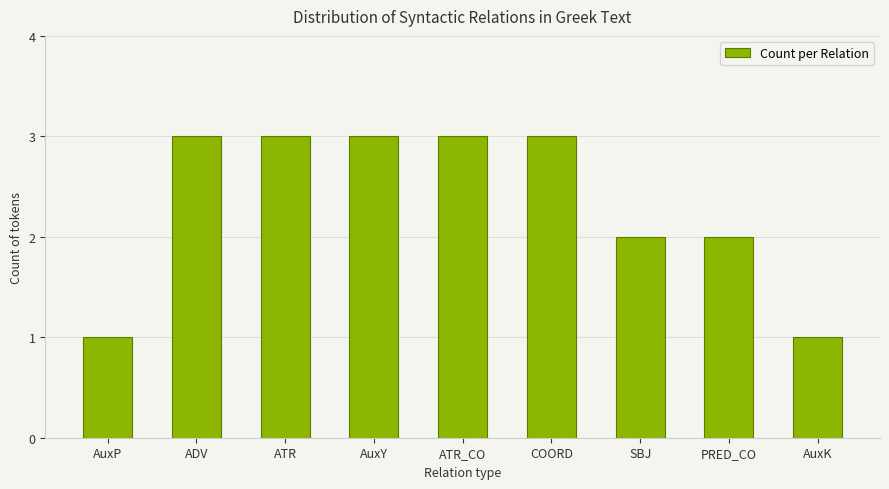

What is the label of the 9th bar from the left?

AuxK